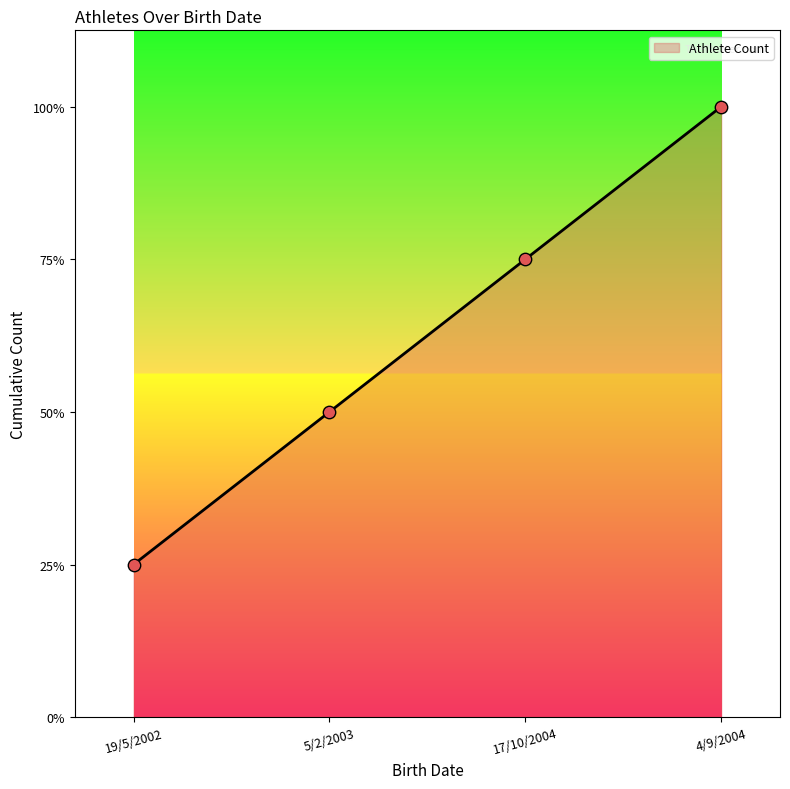

What is the change in value from 17/10/2004 to 4/9/2004?

+1